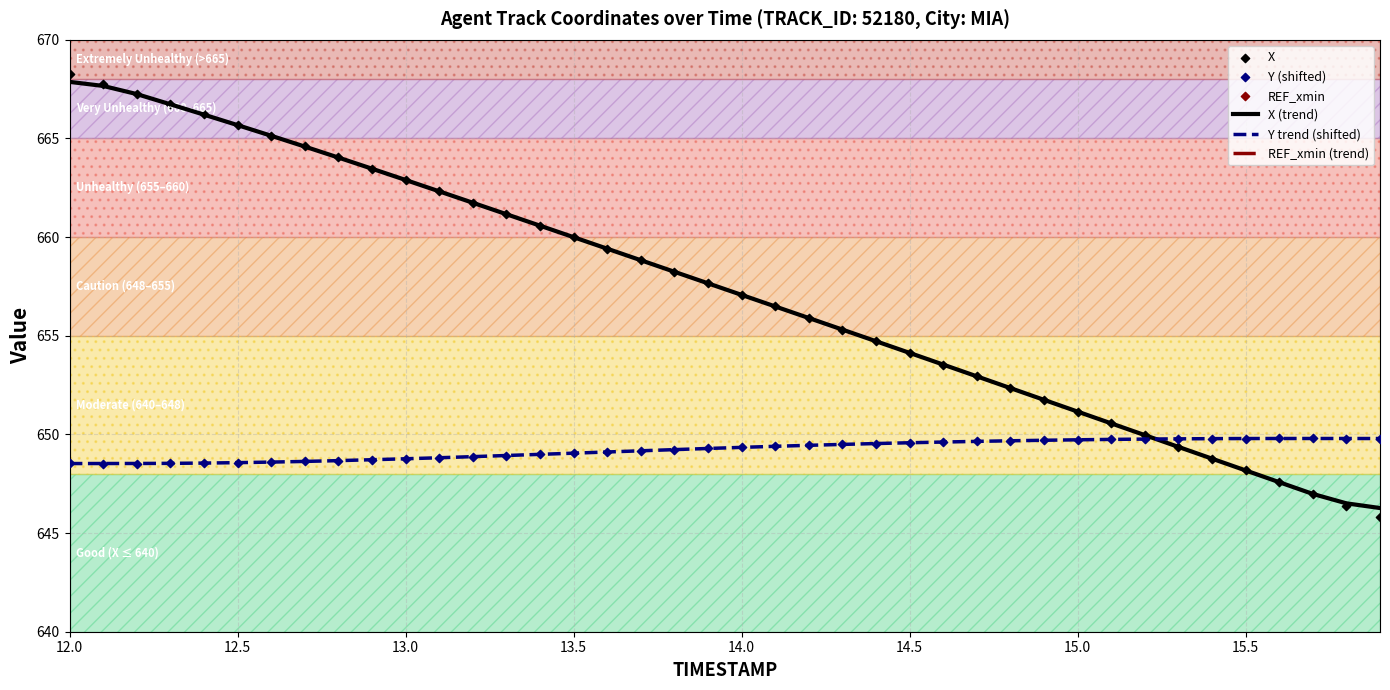

What is the minimum value for Y trend (shifted)?

648.5